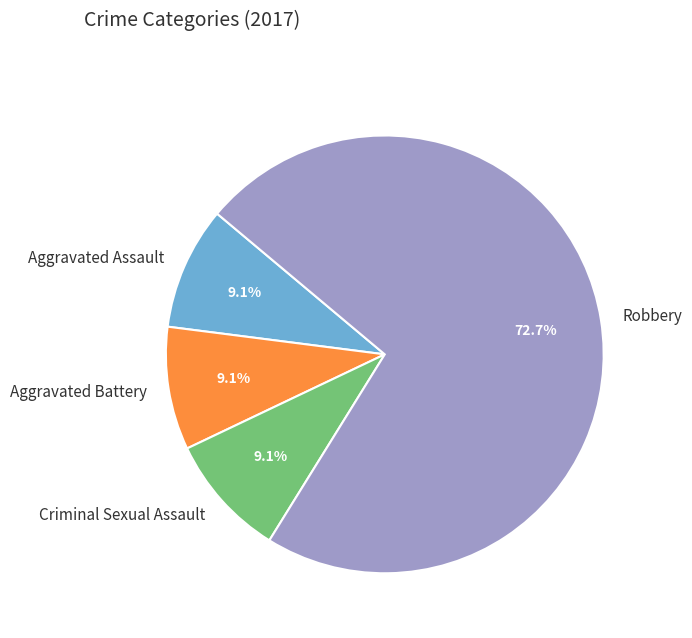

How many slices are in this pie chart?

4